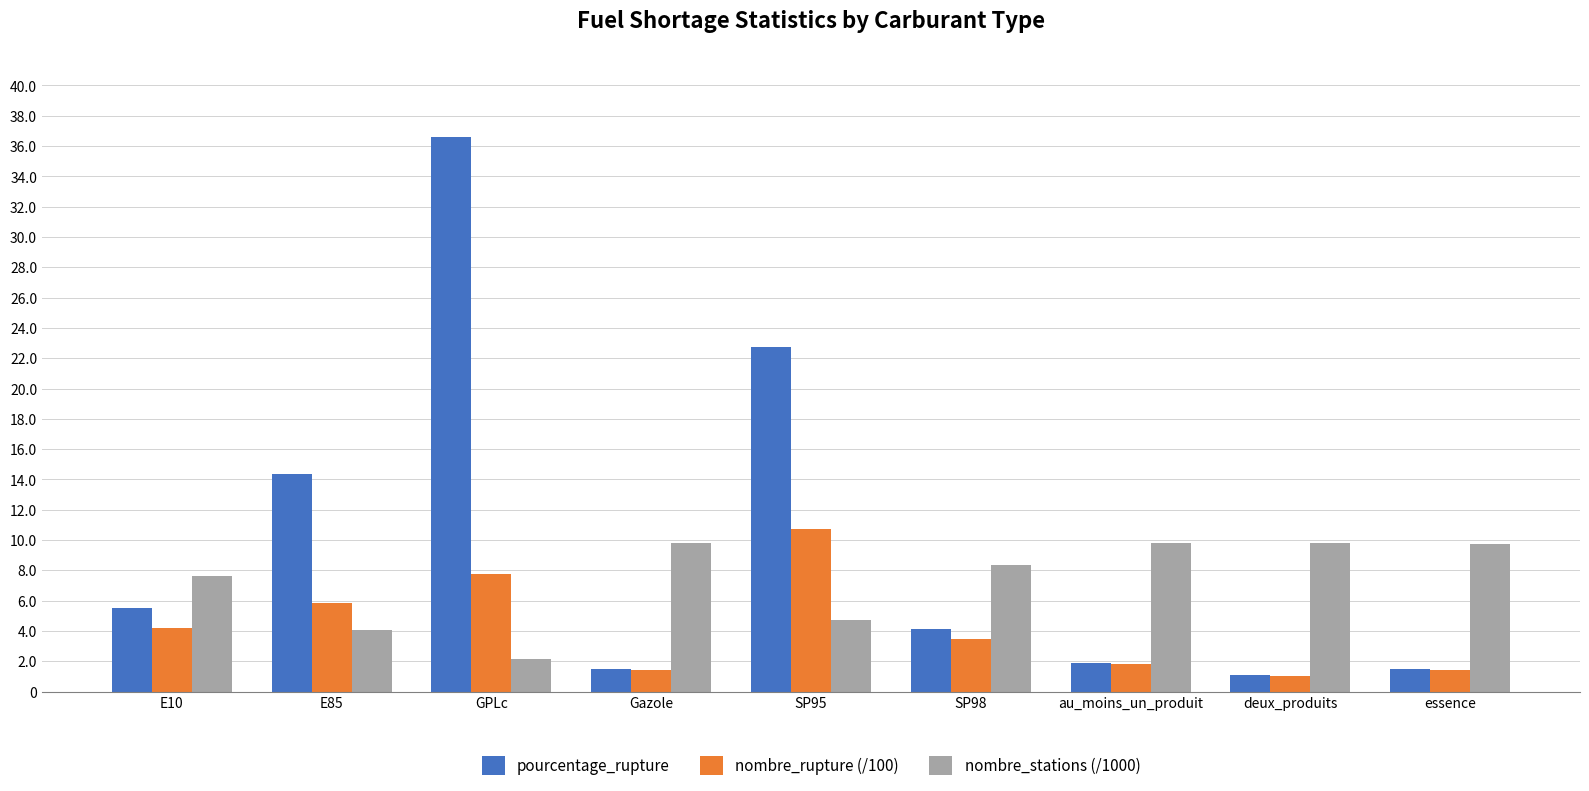

Reading right to left, transcribe all the data shown in this chart.

pourcentage_rupture: 1.5	1.1	1.9	4.2	22.7	1.5	36.6	14.4	5.5
nombre_rupture (/100): 1.4	1.1	1.8	3.5	10.7	1.4	7.8	5.8	4.2
nombre_stations (/1000): 9.8	9.8	9.8	8.3	4.7	9.8	2.1	4.1	7.7